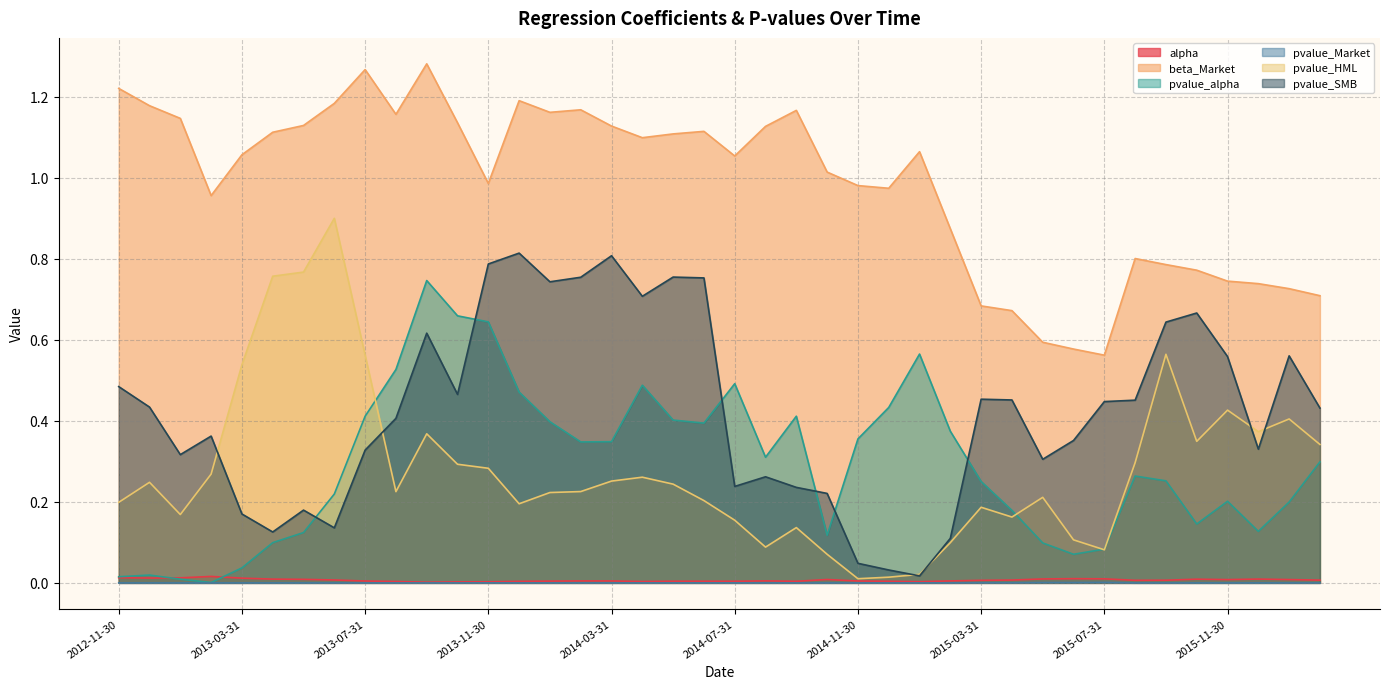

Reading left to right, list all the values displayed in this chart.

alpha: 0.0	0.0	0.0	0.0	0.0	0.0	0.0	0.0	0.0	0.0	0.0	0.0	0.0	0.0	0.0	0.0	0.0	0.0	0.0	0.0	0.0	0.0	0.0	0.0	0.0	0.0	0.0	0.0	0.0	0.0	0.0	0.0	0.0	0.0	0.0	0.0	0.0	0.0	0.0	0.0
beta_Market: 1.2	1.2	1.1	1.0	1.1	1.1	1.1	1.2	1.3	1.2	1.3	1.1	1.0	1.2	1.2	1.2	1.1	1.1	1.1	1.1	1.1	1.1	1.2	1.0	1.0	1.0	1.1	0.9	0.7	0.7	0.6	0.6	0.6	0.8	0.8	0.8	0.7	0.7	0.7	0.7
pvalue_alpha: 0.0	0.0	0.0	0.0	0.0	0.1	0.1	0.2	0.4	0.5	0.7	0.7	0.6	0.5	0.4	0.3	0.3	0.5	0.4	0.4	0.5	0.3	0.4	0.1	0.4	0.4	0.6	0.4	0.3	0.2	0.1	0.1	0.1	0.3	0.3	0.1	0.2	0.1	0.2	0.3
pvalue_Market: 0.0	0.0	0.0	0.0	0.0	0.0	0.0	0.0	0.0	0.0	0.0	0.0	0.0	0.0	0.0	0.0	0.0	0.0	0.0	0.0	0.0	0.0	0.0	0.0	0.0	0.0	0.0	0.0	0.0	0.0	0.0	0.0	0.0	0.0	0.0	0.0	0.0	0.0	0.0	0.0
pvalue_HML: 0.2	0.2	0.2	0.3	0.5	0.8	0.8	0.9	0.6	0.2	0.4	0.3	0.3	0.2	0.2	0.2	0.3	0.3	0.2	0.2	0.2	0.1	0.1	0.1	0.0	0.0	0.0	0.1	0.2	0.2	0.2	0.1	0.1	0.3	0.6	0.3	0.4	0.4	0.4	0.3
pvalue_SMB: 0.5	0.4	0.3	0.4	0.2	0.1	0.2	0.1	0.3	0.4	0.6	0.5	0.8	0.8	0.7	0.8	0.8	0.7	0.8	0.8	0.2	0.3	0.2	0.2	0.0	0.0	0.0	0.1	0.5	0.5	0.3	0.4	0.4	0.5	0.6	0.7	0.6	0.3	0.6	0.4